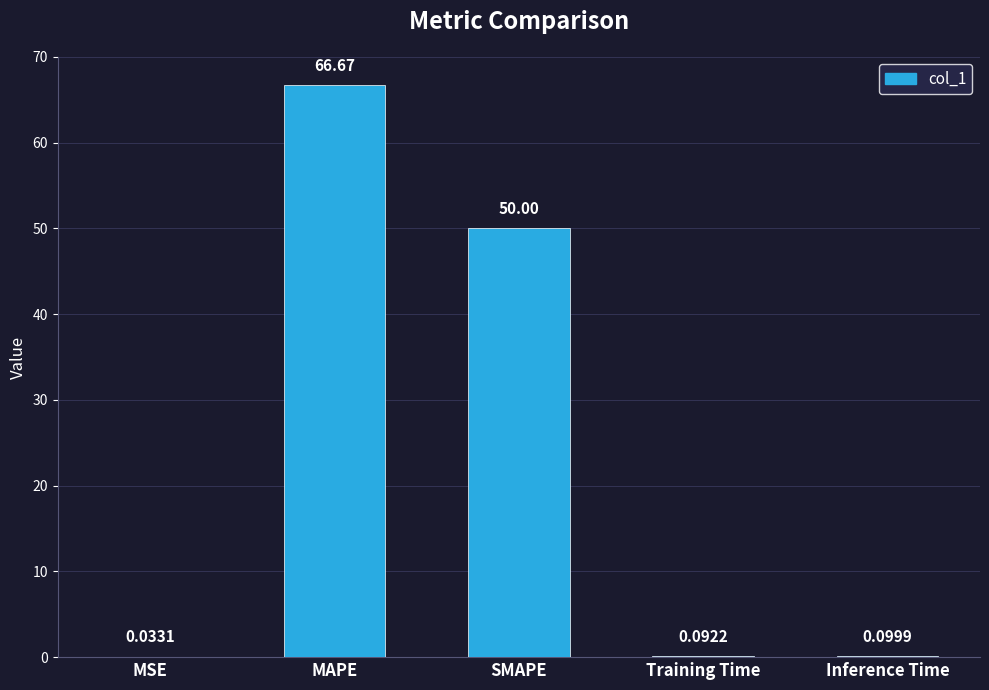

Between MSE and MAPE, which is larger?

MAPE